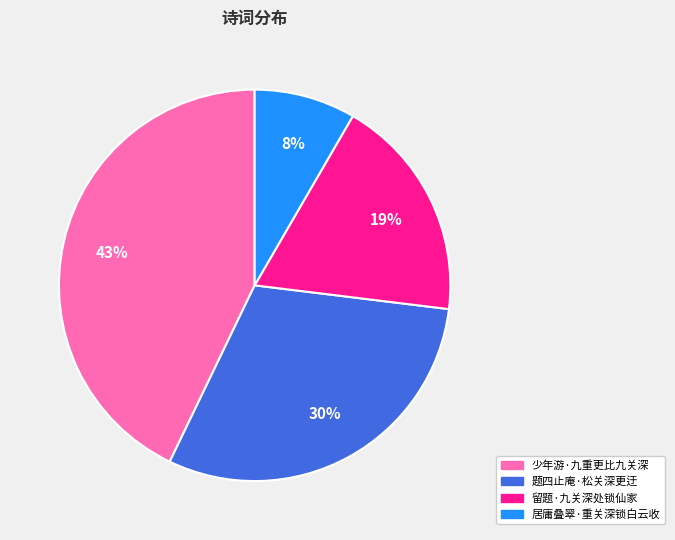

What is the smallest slice in the pie chart?

居庸叠翠·重关深锁白云收